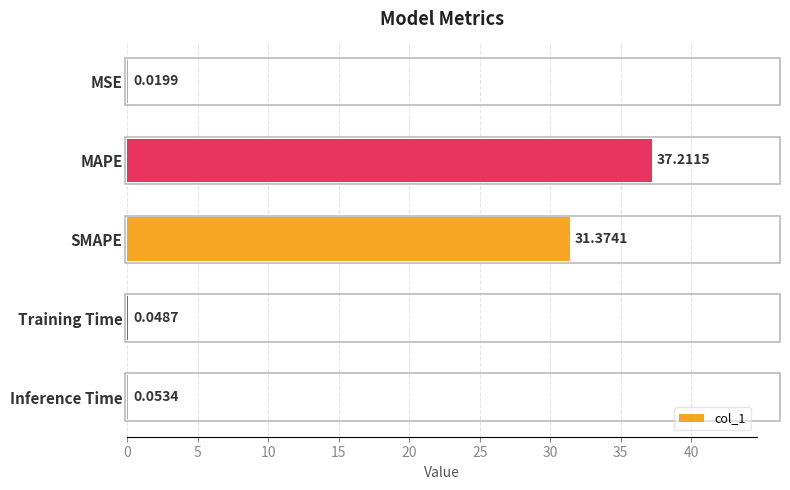

Where is the data nearest to the value 18?

SMAPE